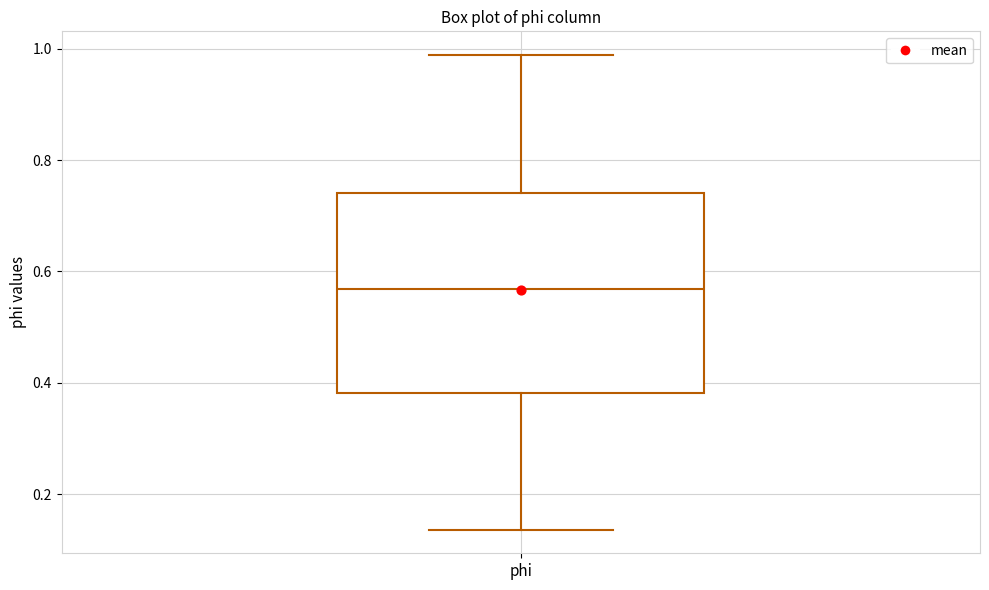

Where does the median line of the box for phi sit on the y-axis? The values are not printed on the chart, so give them approximately, as read against the axis.

0.56